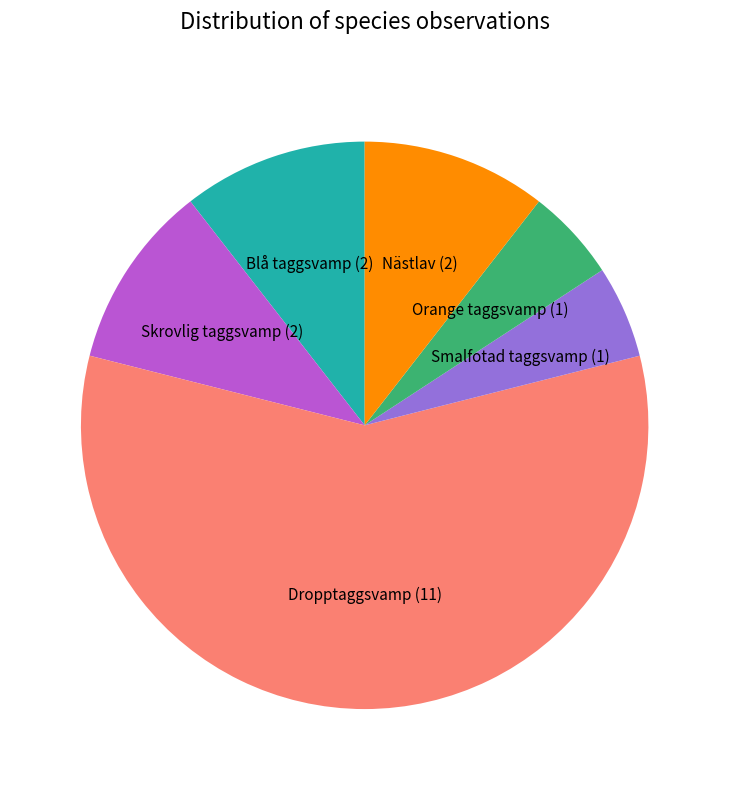

How many segments does this pie chart have?

6